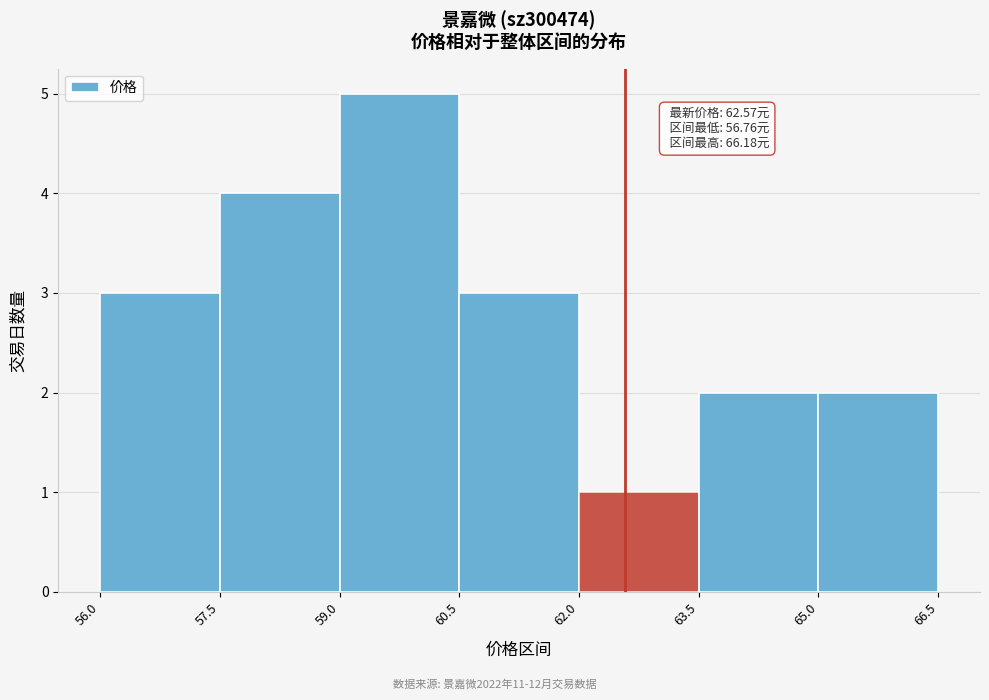

Over which range of the x-axis is the bar tallest?

59.0 to 60.5